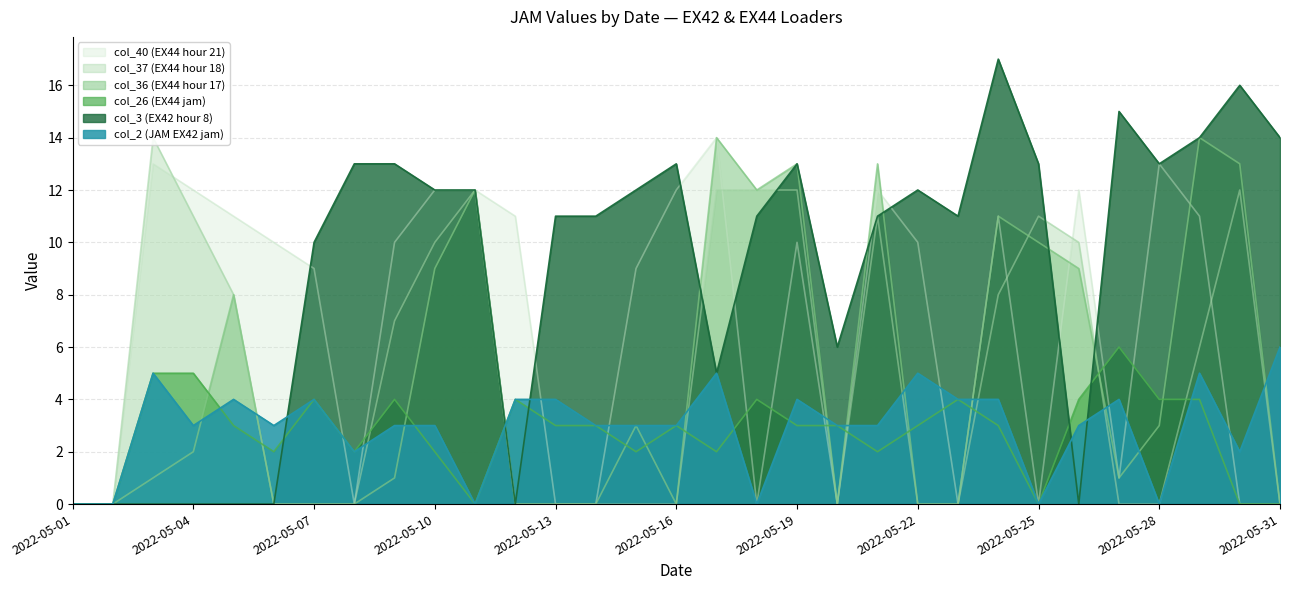

True or false: col_2 and col_36 cross at least once.

True